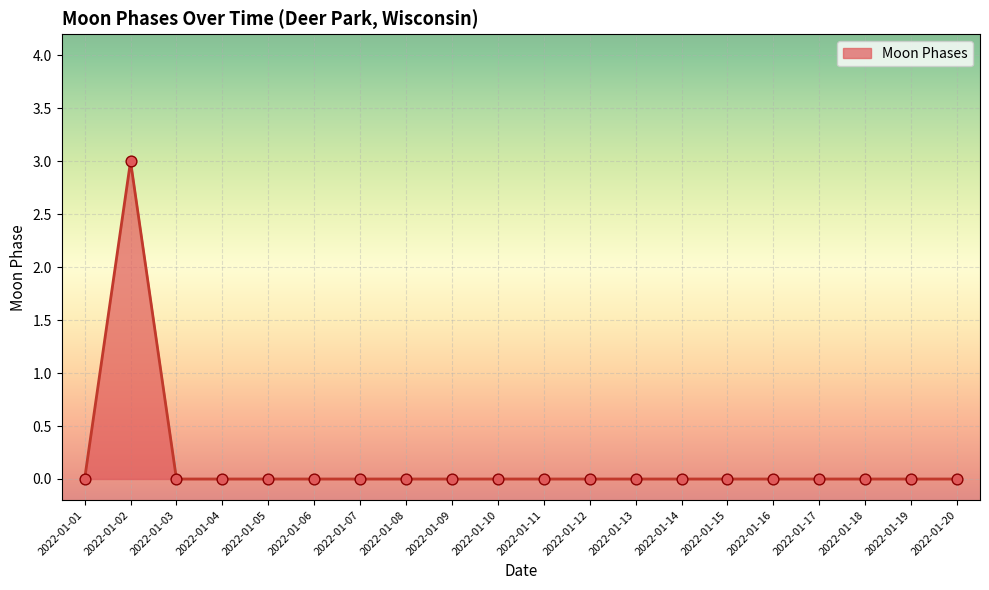

What is the change in value from 2022-01-02 to 2022-01-09?

-3